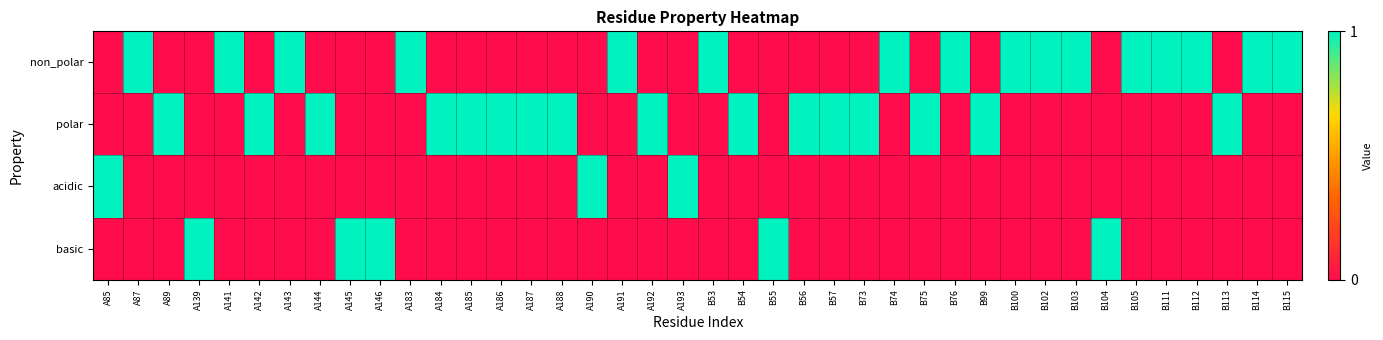

List the series in order of their peak value, highest first.

non_polar, polar, acidic, basic